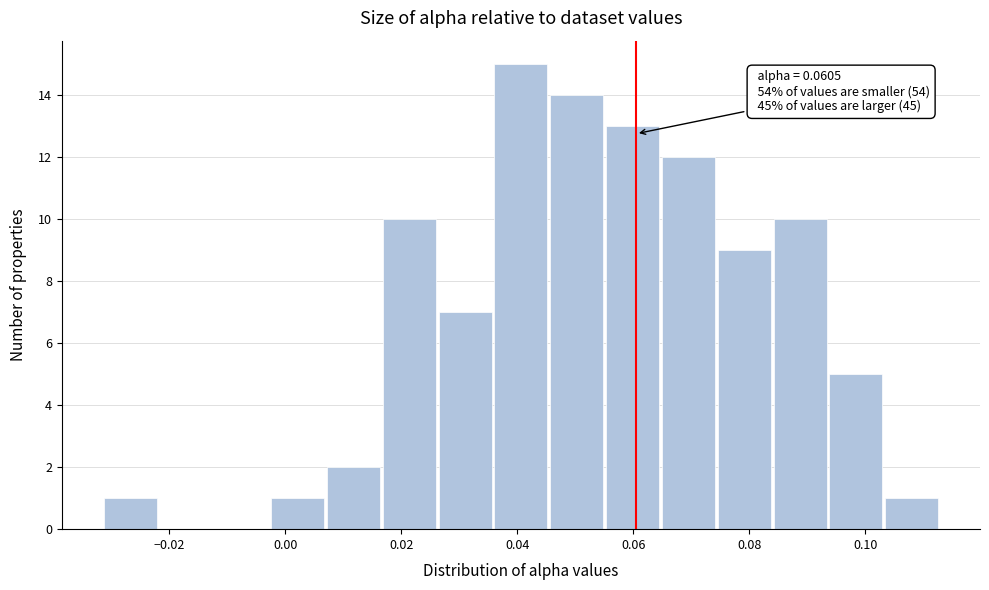

Which range on the x-axis has the tallest bar?

0.036 to 0.046